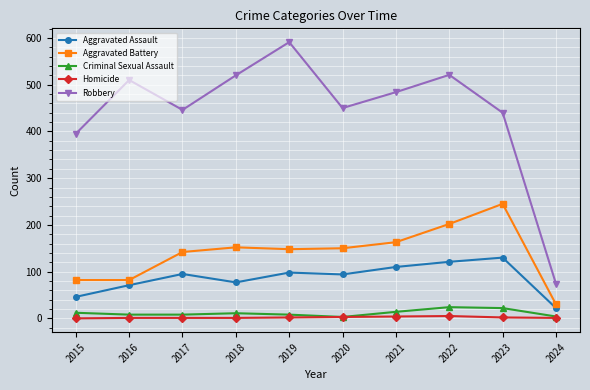

True or false: Criminal Sexual Assault has more than 1 interior local peaks.

True